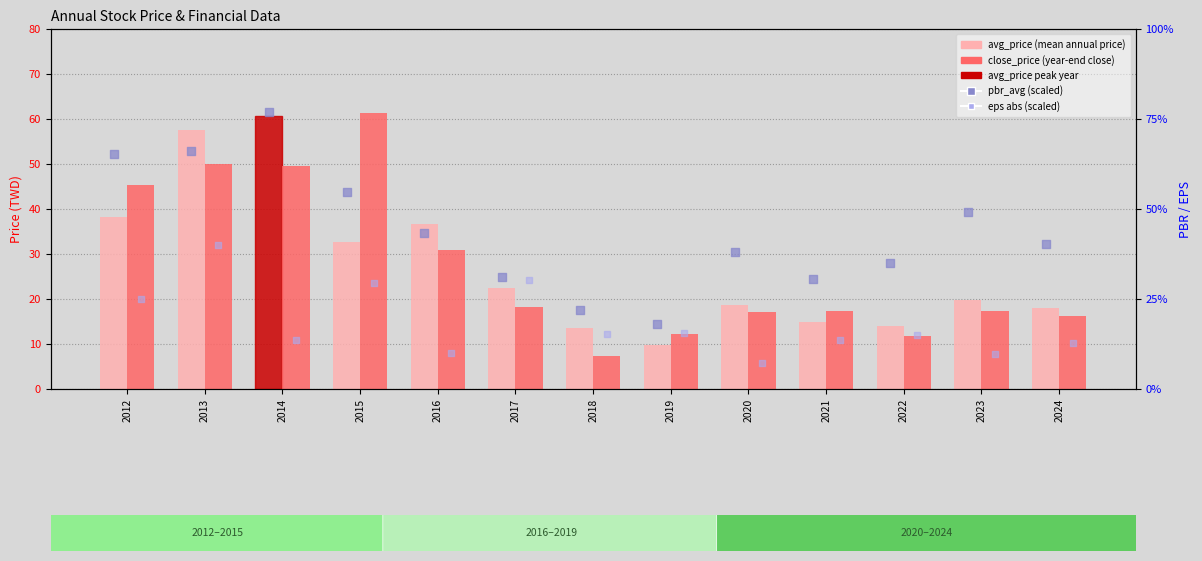

What is the total value across all series at 2023?

131.4